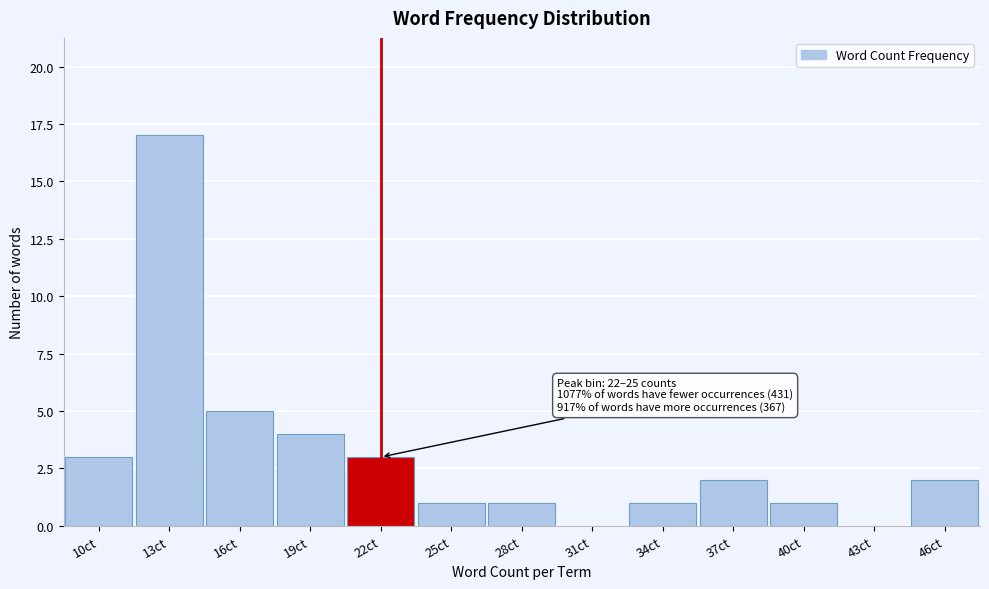

Reading left to right, transcribe all the data shown in this chart.

10ct=3	13ct=17	16ct=5	19ct=4	22ct=3	25ct=1	28ct=1	31ct=0	34ct=1	37ct=2	40ct=1	43ct=0	46ct=2